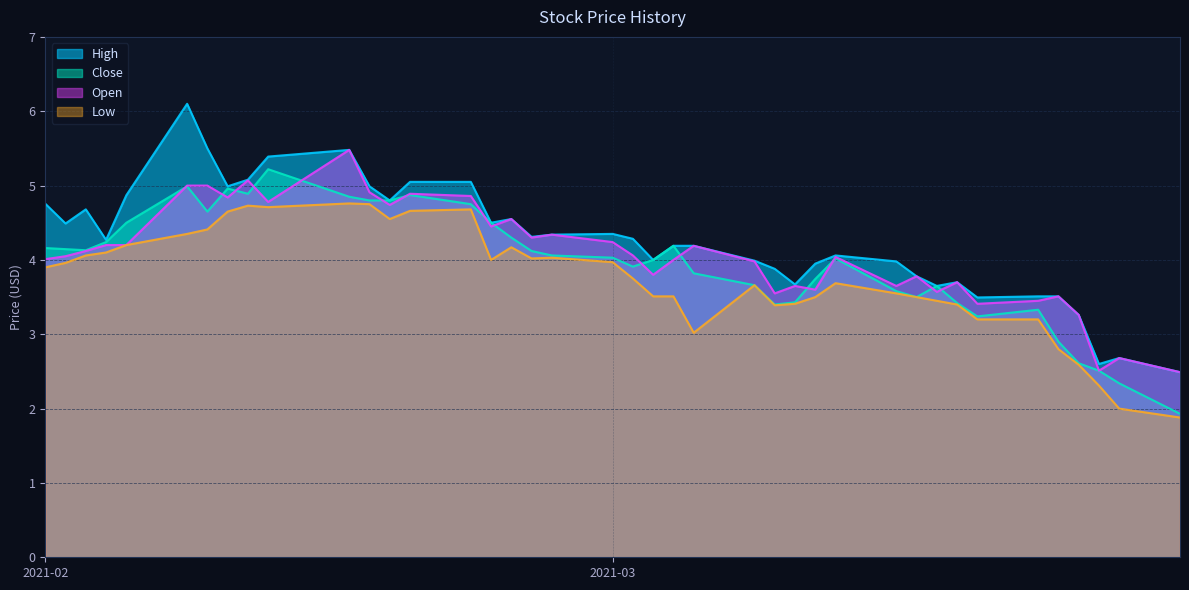

What is the spread (max minus min) of values at 2021-02-22?

0.4